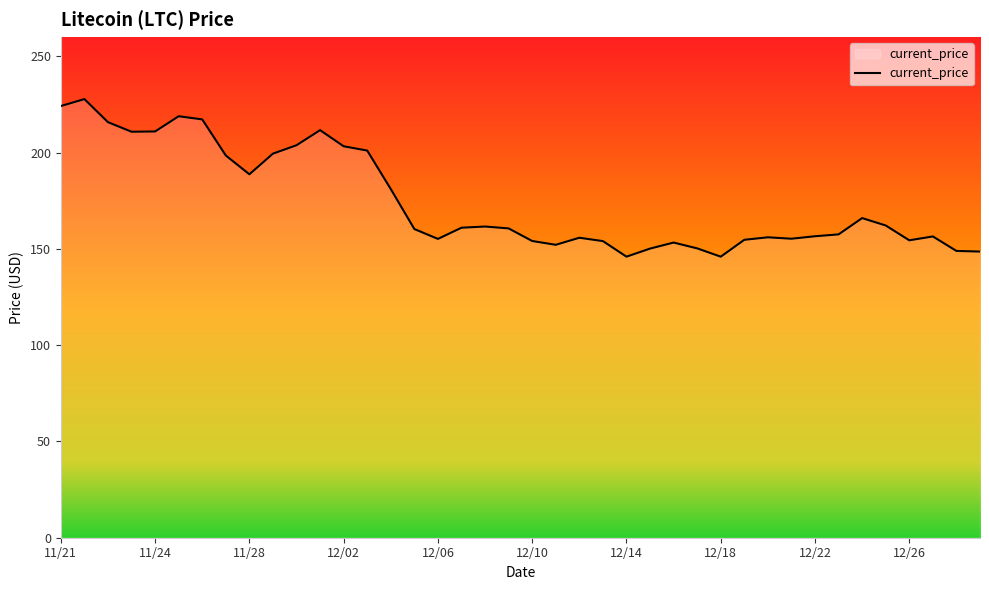

What is the smallest value displayed?

145.9